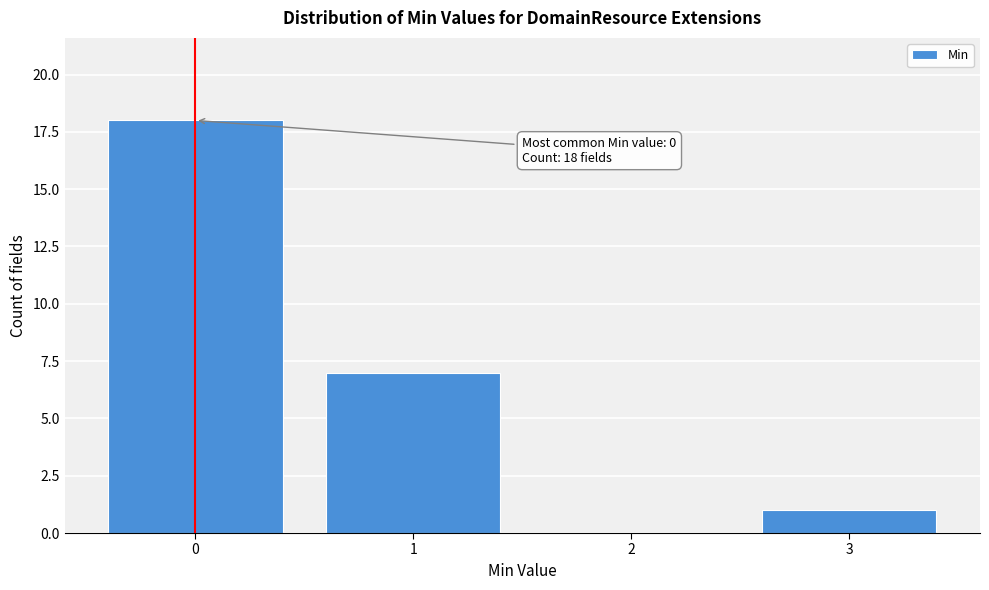

Over which range of the x-axis is the bar tallest?

-0.5 to 0.5